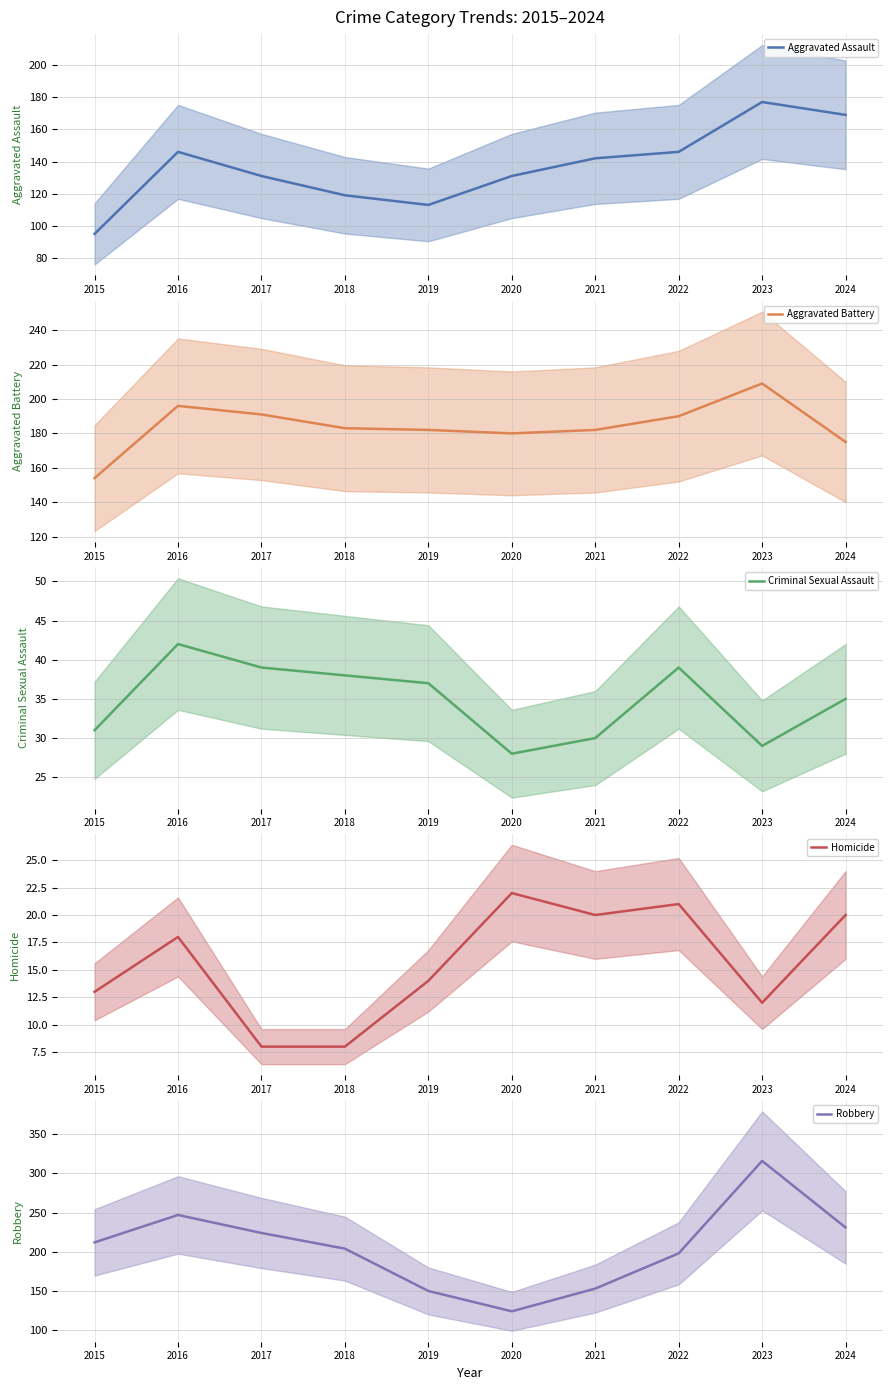

What is the minimum value for Criminal Sexual Assault?

28